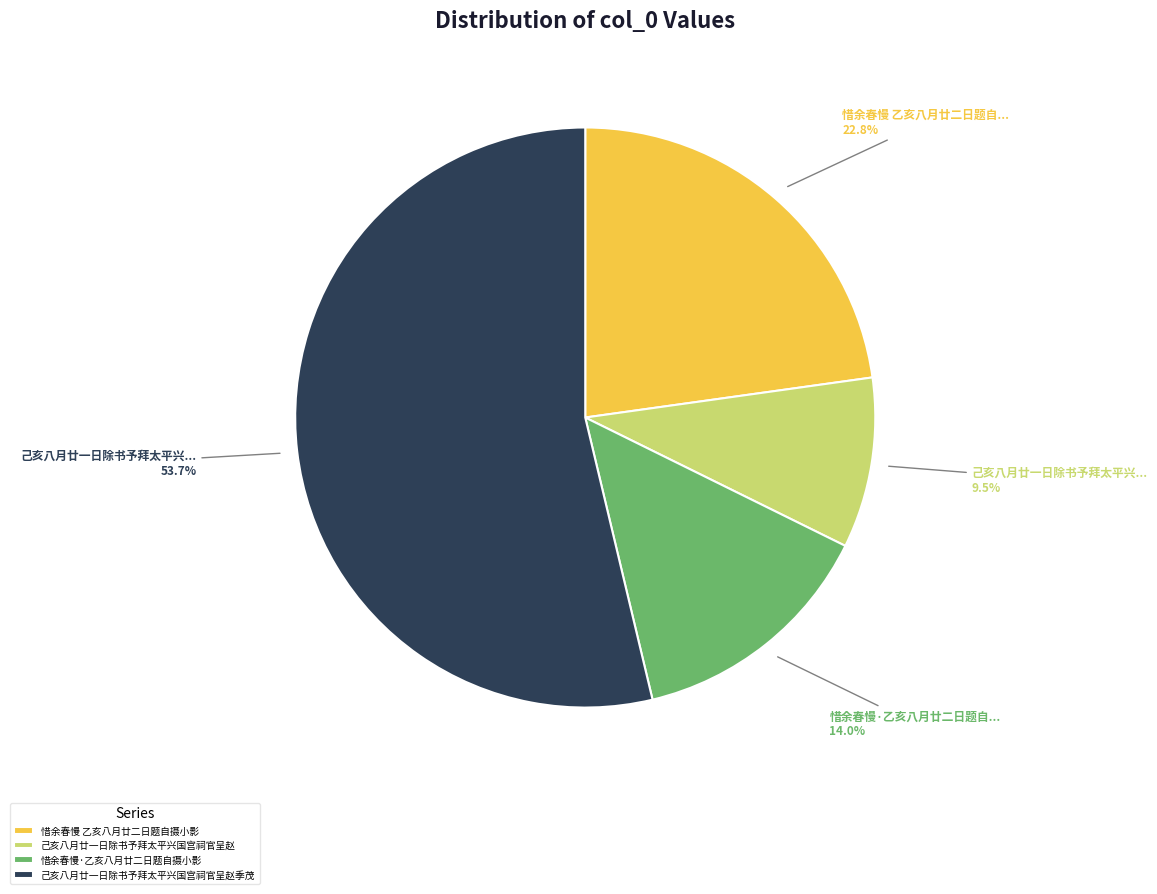

Count the number of slices in the pie.

4